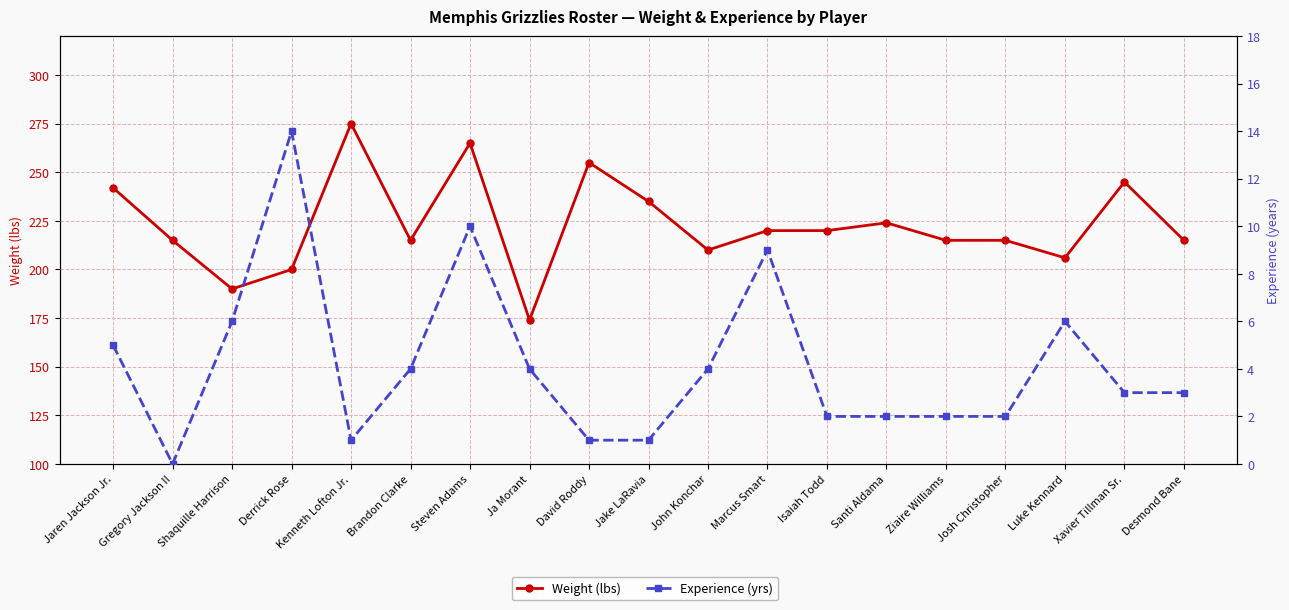

Between Santi Aldama and Shaquille Harrison, which is larger?

Santi Aldama